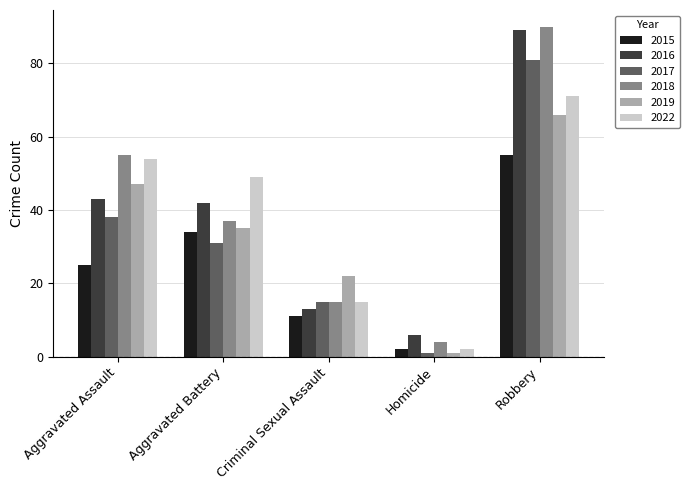

What is the lowest value of the 2019 series?

1